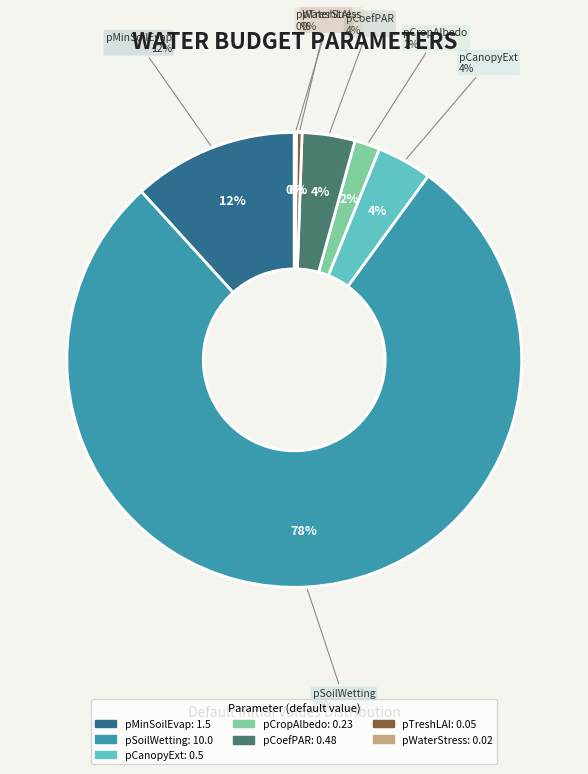

Do pTresholdLowLAIdeath and pWaterStressSaturationFlood together represent more than half of the pie?

No